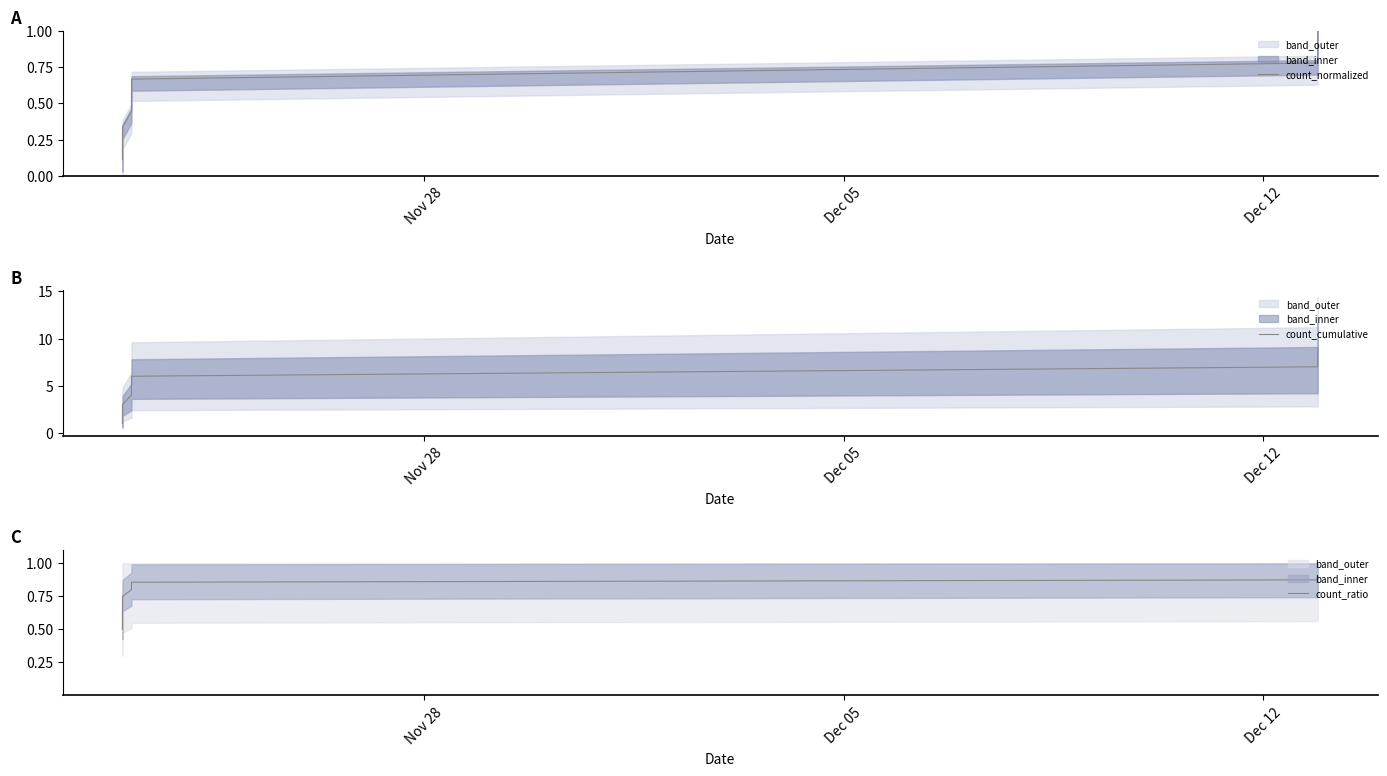

True or false: count_cumulative and count_normalized cross at least once.

False